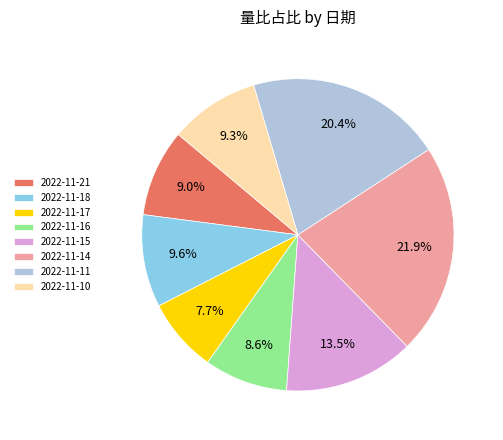

What is the ratio of the value at 2022-11-17 to the value at 2022-11-14?

0.4